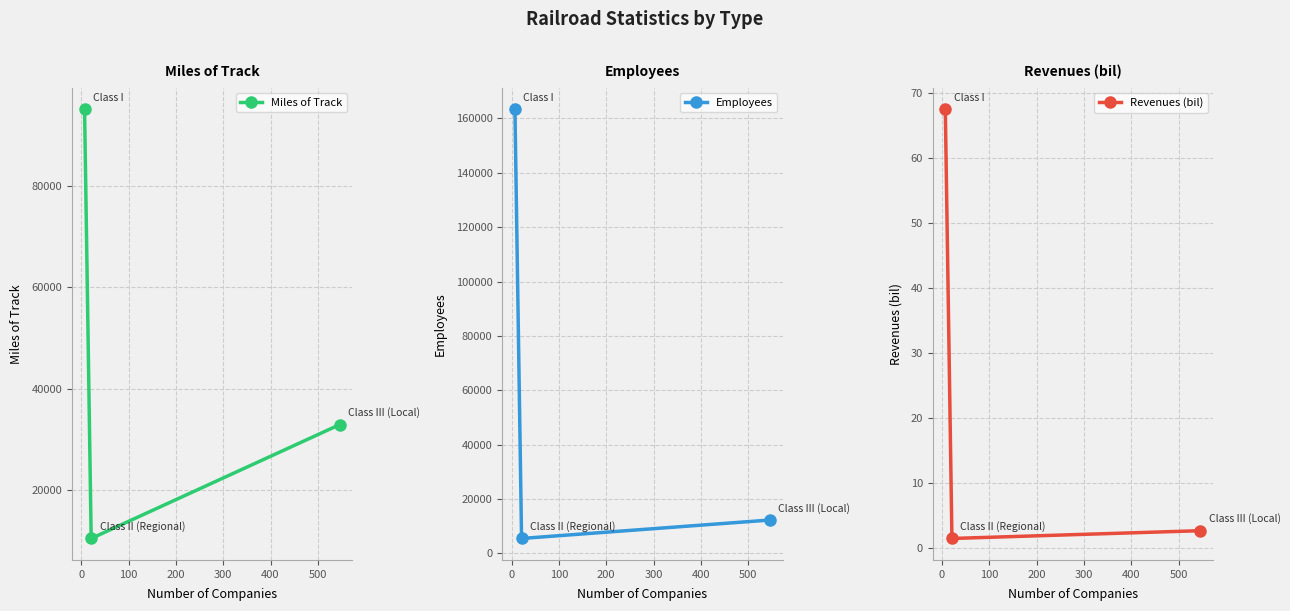

What is the value of the Revenues (bil) point at the 1st from the left?

67.6